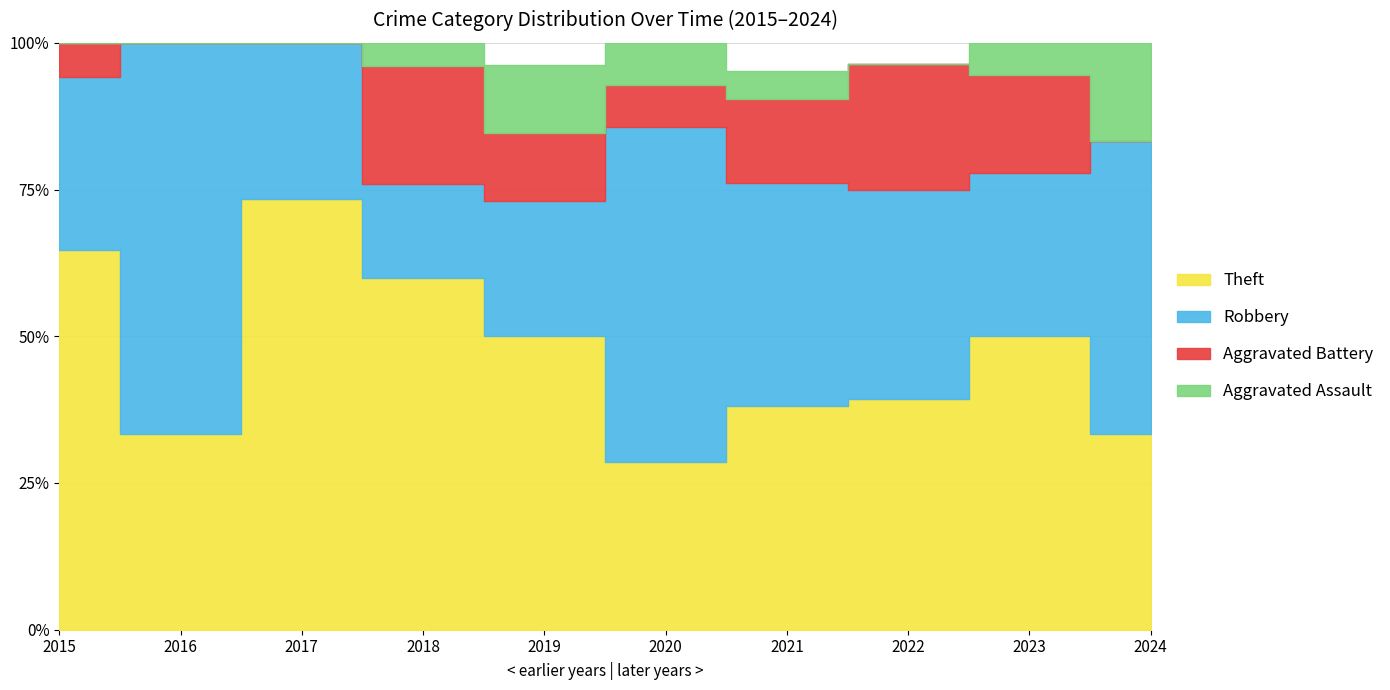

Reading left to right, what are all the values shown in this chart?

Robbery: 5	8	4	4	6	8	8	10	5	3
Theft: 11	4	11	15	13	4	8	11	9	2
Aggravated Battery: 1	0	0	5	3	1	3	6	3	0
Aggravated Assault: 0	0	0	1	3	1	1	0	1	1
Total: 17	12	15	25	26	14	21	28	18	6